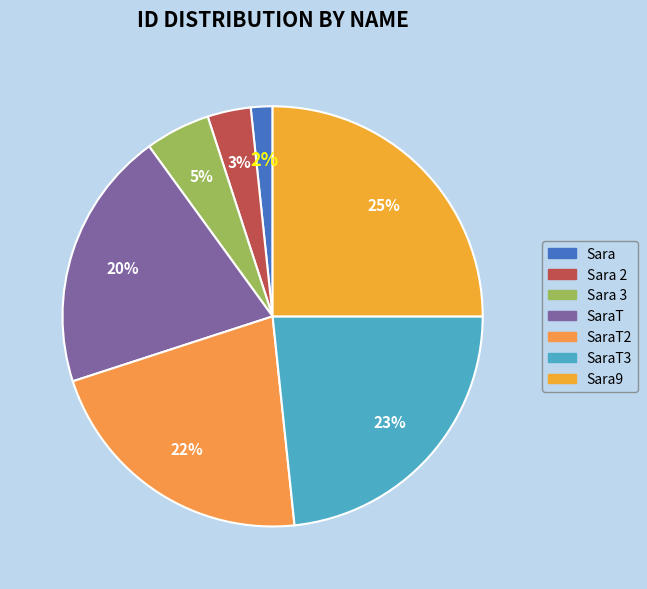

Which category has the biggest portion of the pie?

Sara9